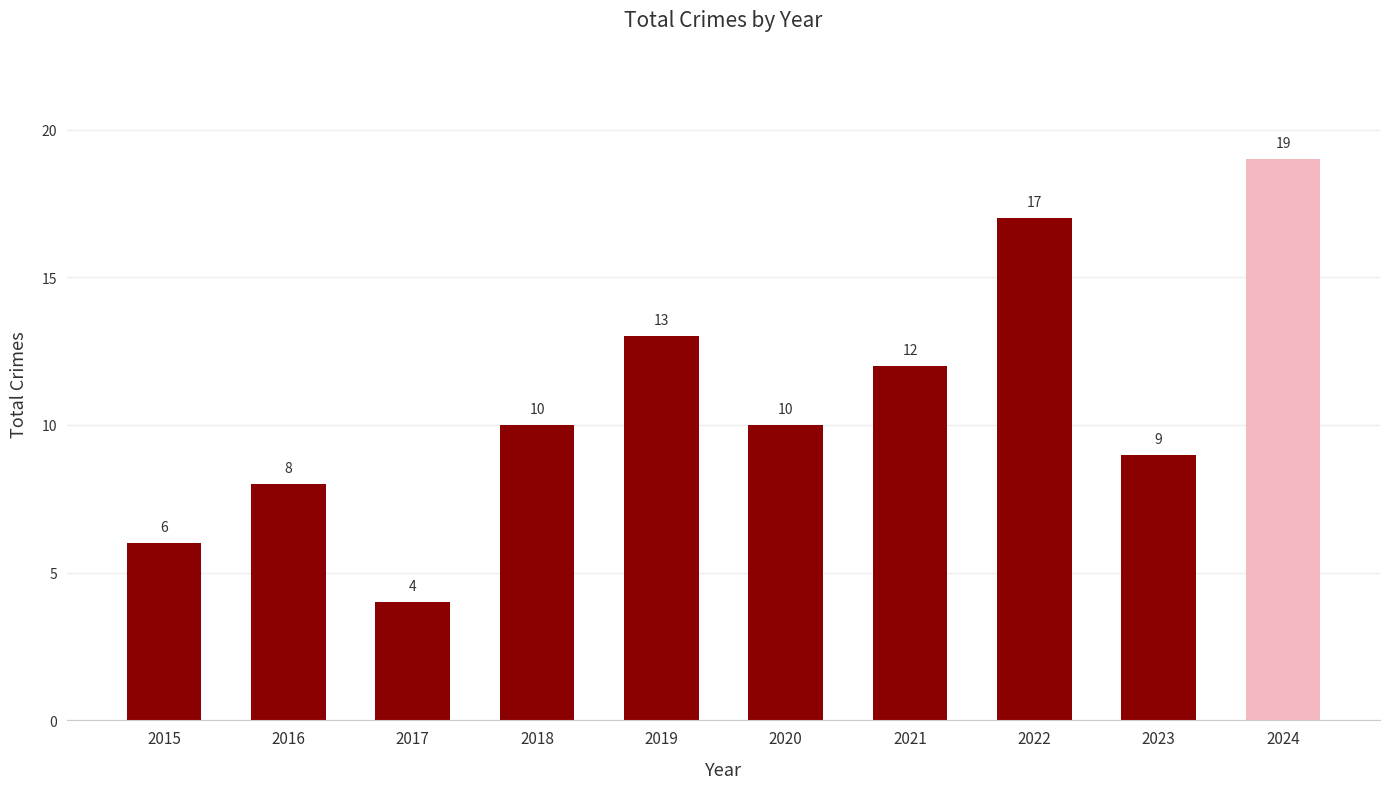

What is the ratio of the value at 2016 to the value at 2024?

0.4